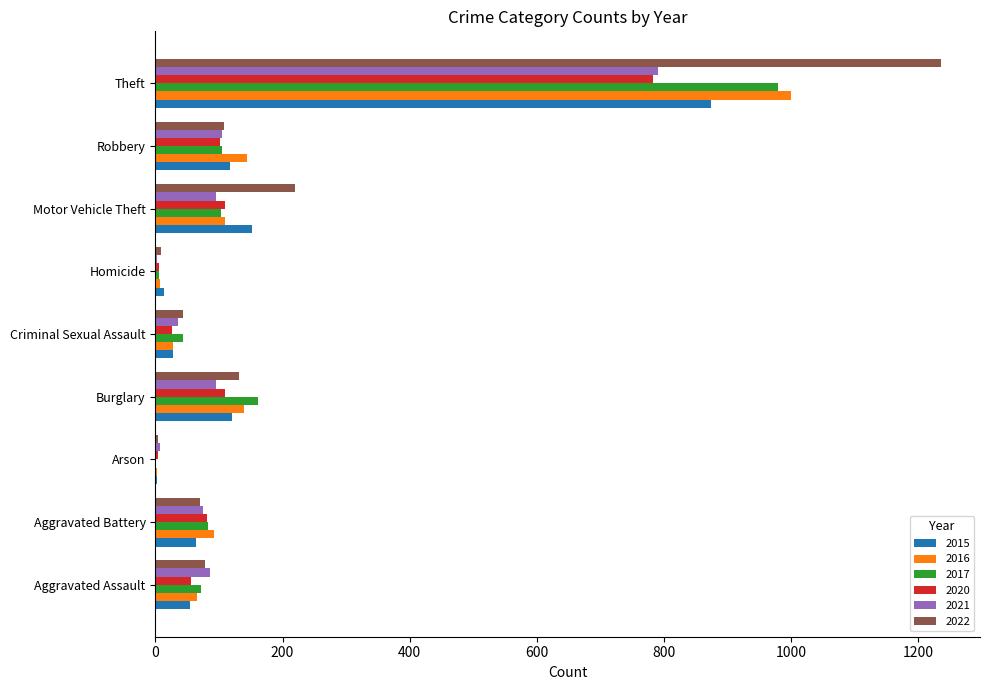

Which category has the highest value across all series?

Theft